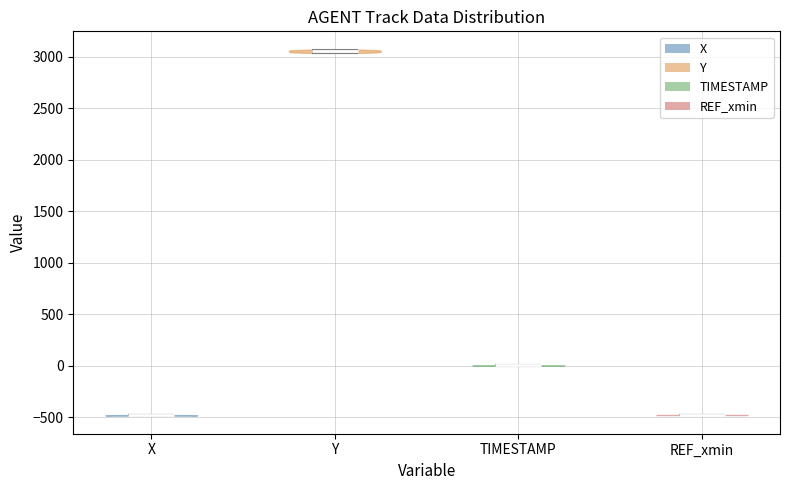

Reading left to right, read every violin against the y-axis: where its median line is, and the lowest and highest points it reaches. The values are not printed on the chart, so give them approximately, as read against the axis.

X: median line -500, lowest point -500, highest point -500
Y: median line 3050, lowest point 3050, highest point 3050
TIMESTAMP: median line 0, lowest point 0, highest point 0
REF_xmin: median line -500, lowest point -500, highest point -500